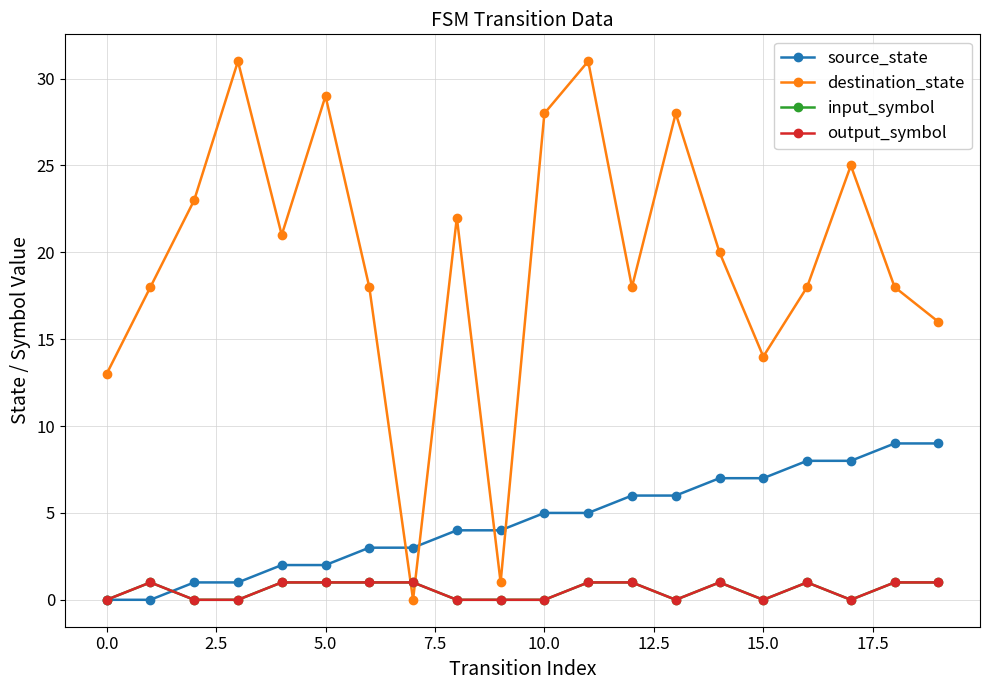

What is the difference between the maximum and minimum values in the input_symbol series?

1